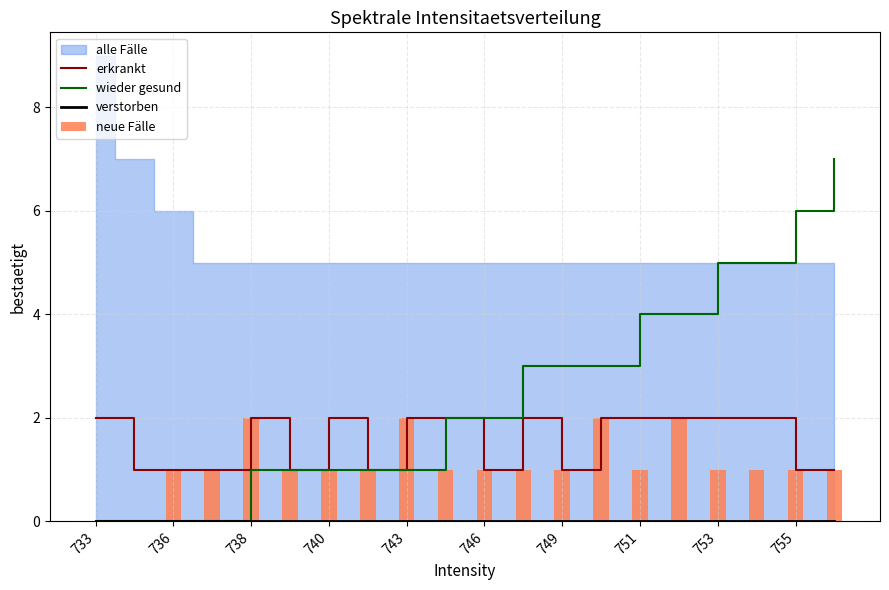

True or false: wieder gesund has a value of 3 at 753.

False